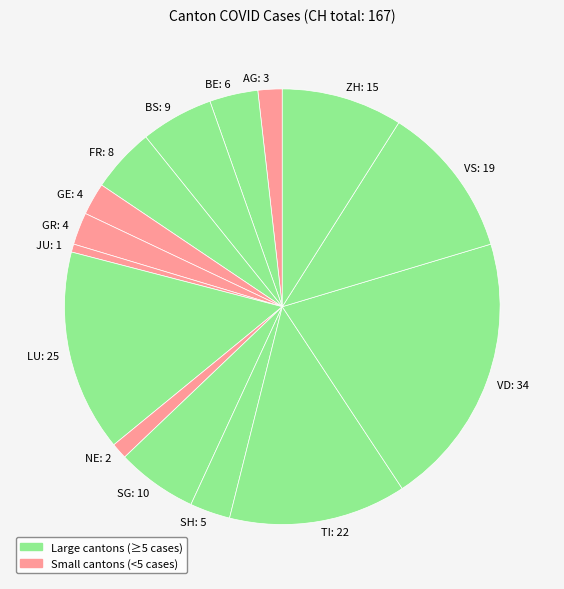

Between VS: 19 and NE: 2, which is larger?

VS: 19